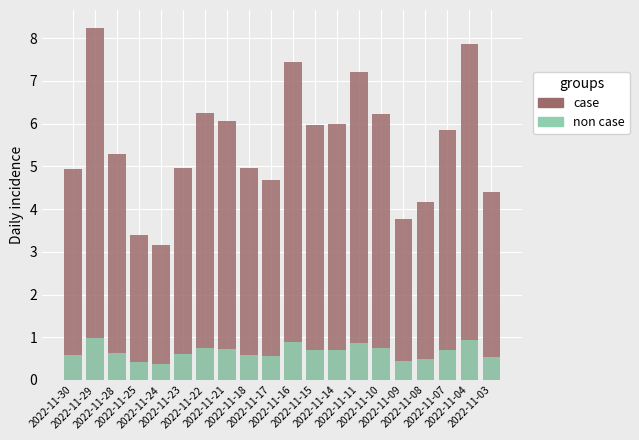

What is the lowest value of the non case series?

0.4